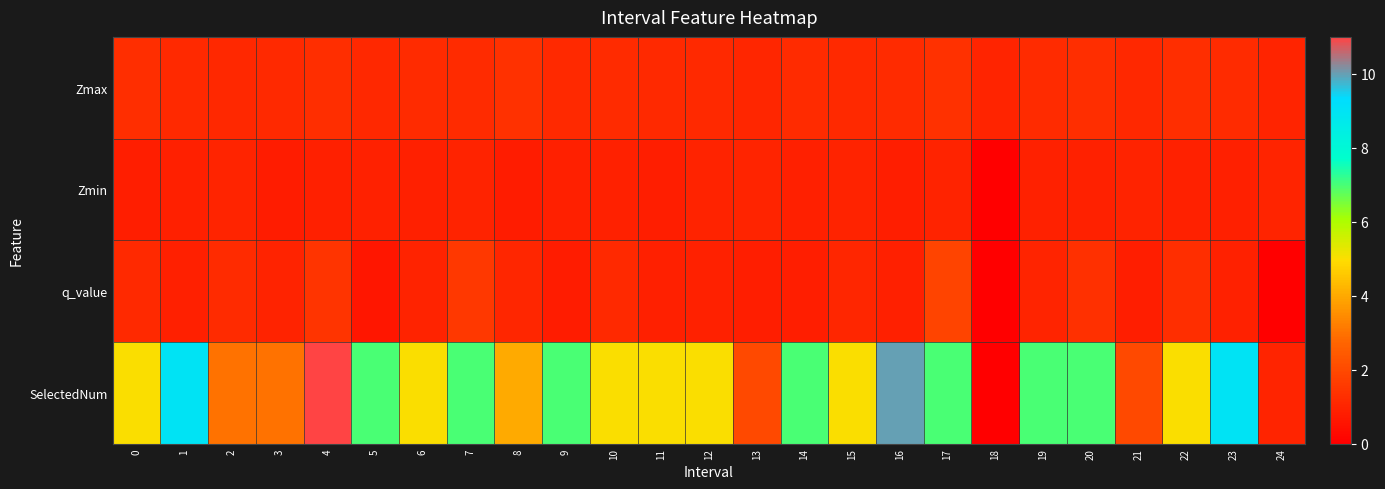

Which category has the highest value across all series?

4